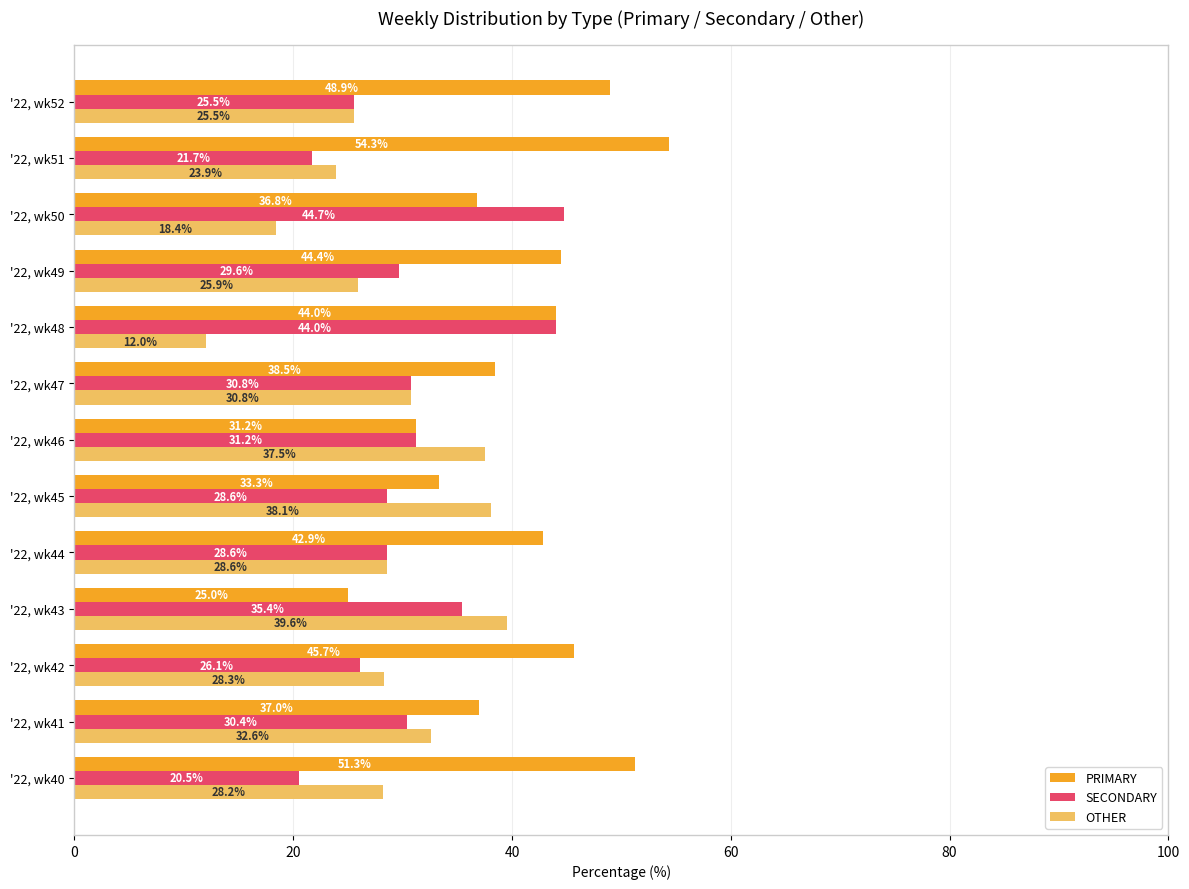

Read the SECONDARY value at '22, wk44.

28.6